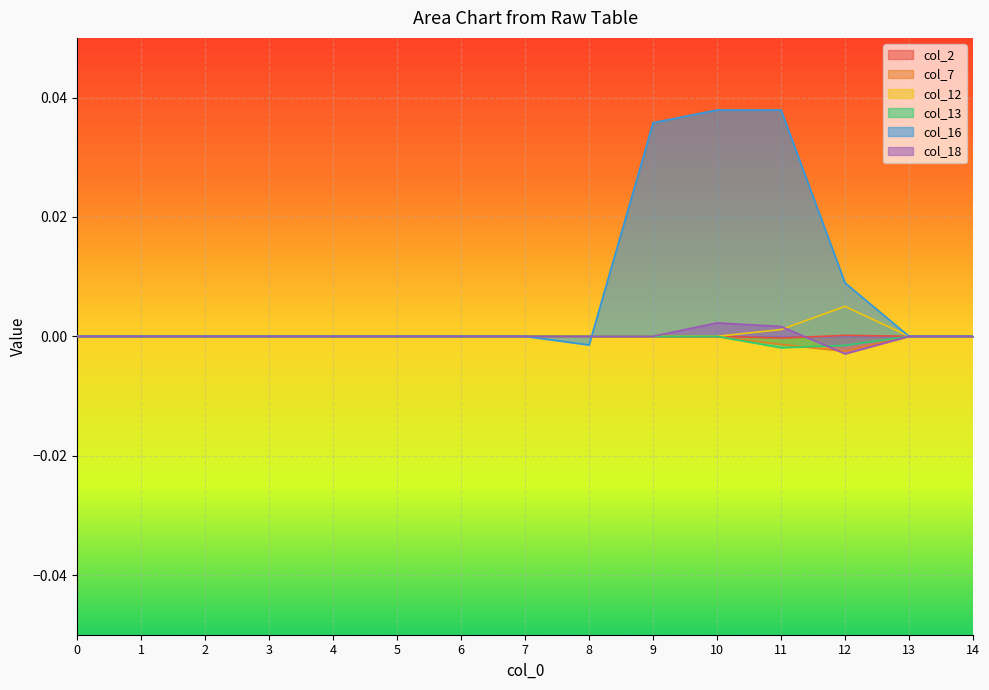

What are all the series names shown in the legend?

col_2, col_7, col_12, col_13, col_16, col_18